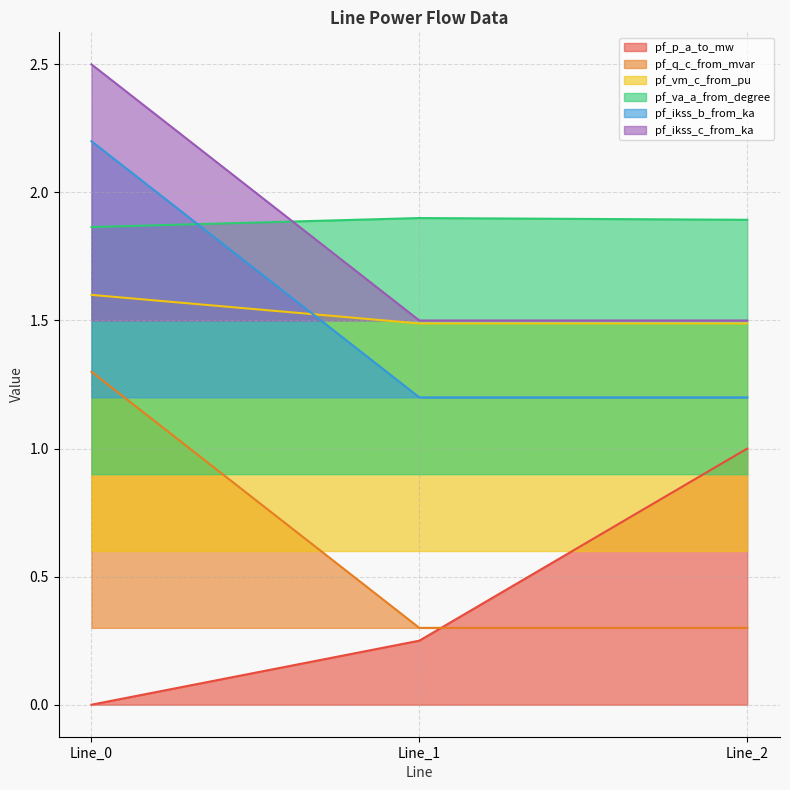

How many pf_ikss_c_from_ka values are between 1 and 2?

2